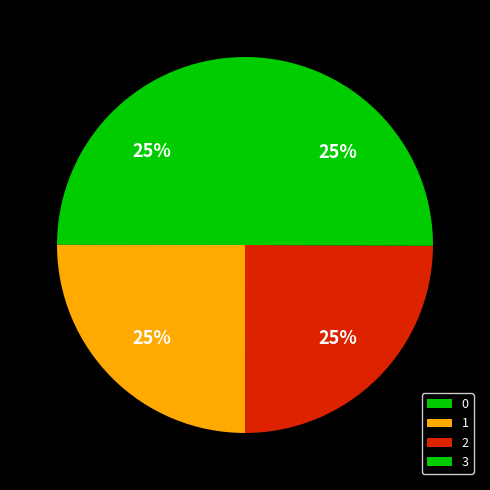

How many slices are in this pie chart?

4